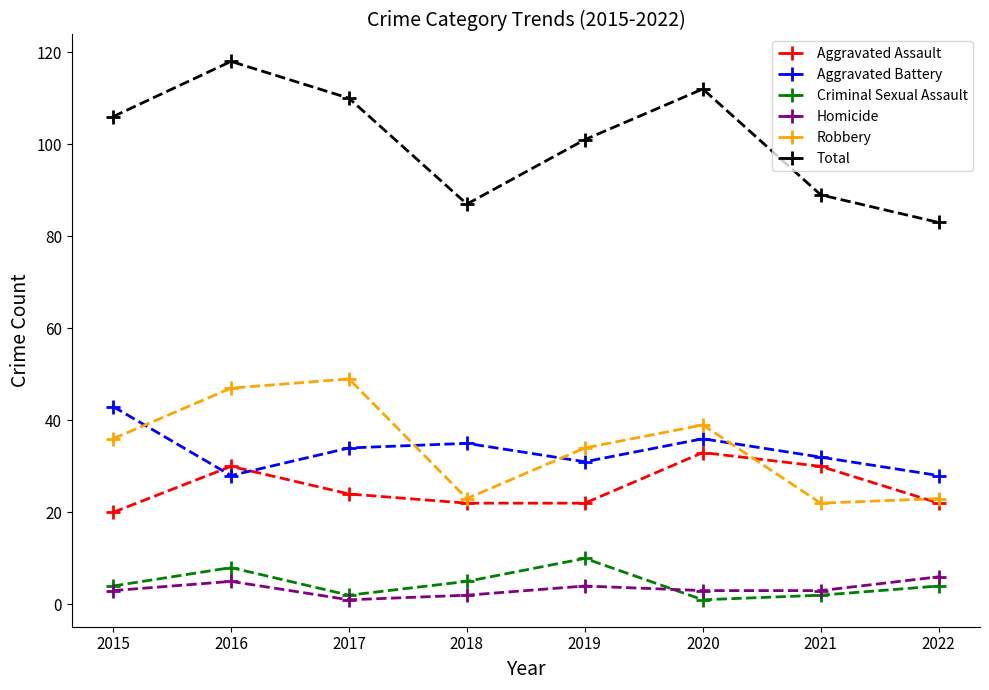

At how many categories does at least one series exceed 43?

8